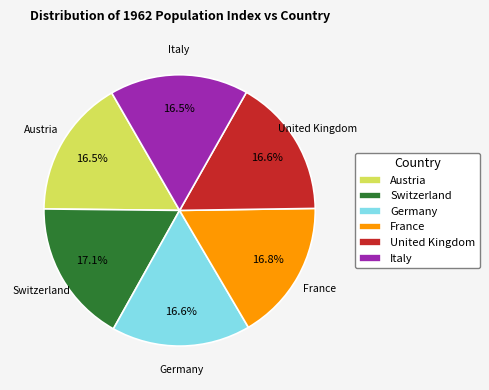

True or false: United Kingdom accounts for 11% of the total.

False